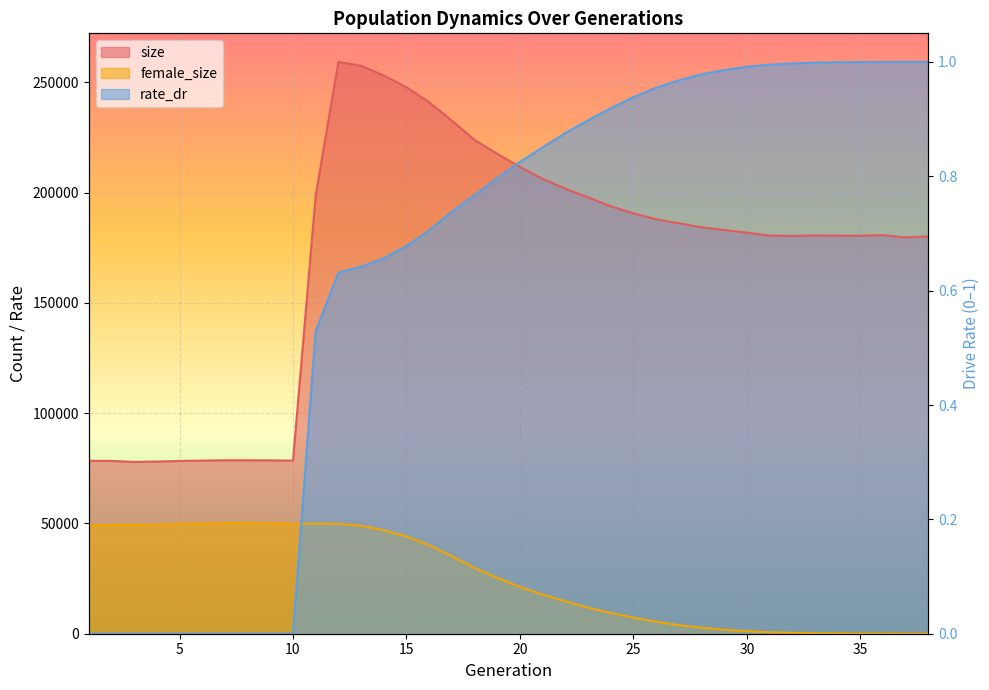

Rank the series by their maximum value, from lowest to highest.

female_size, size, rate_dr